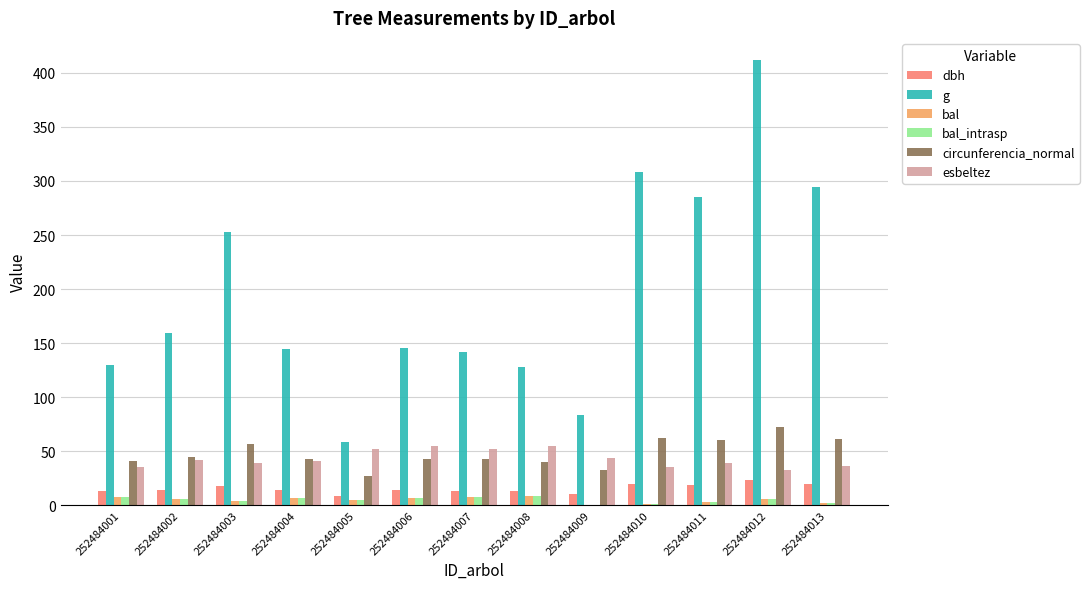

Is it true that bal_intrasp equals 1.1 at 252484010?

True